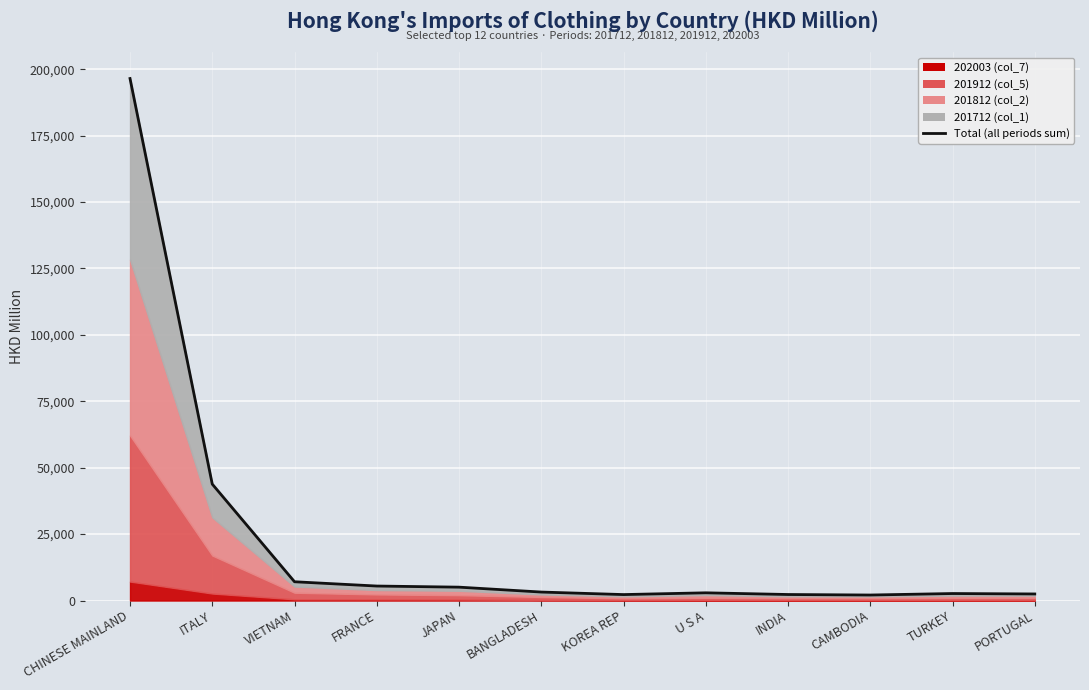

How many data points are less than 3186?

6